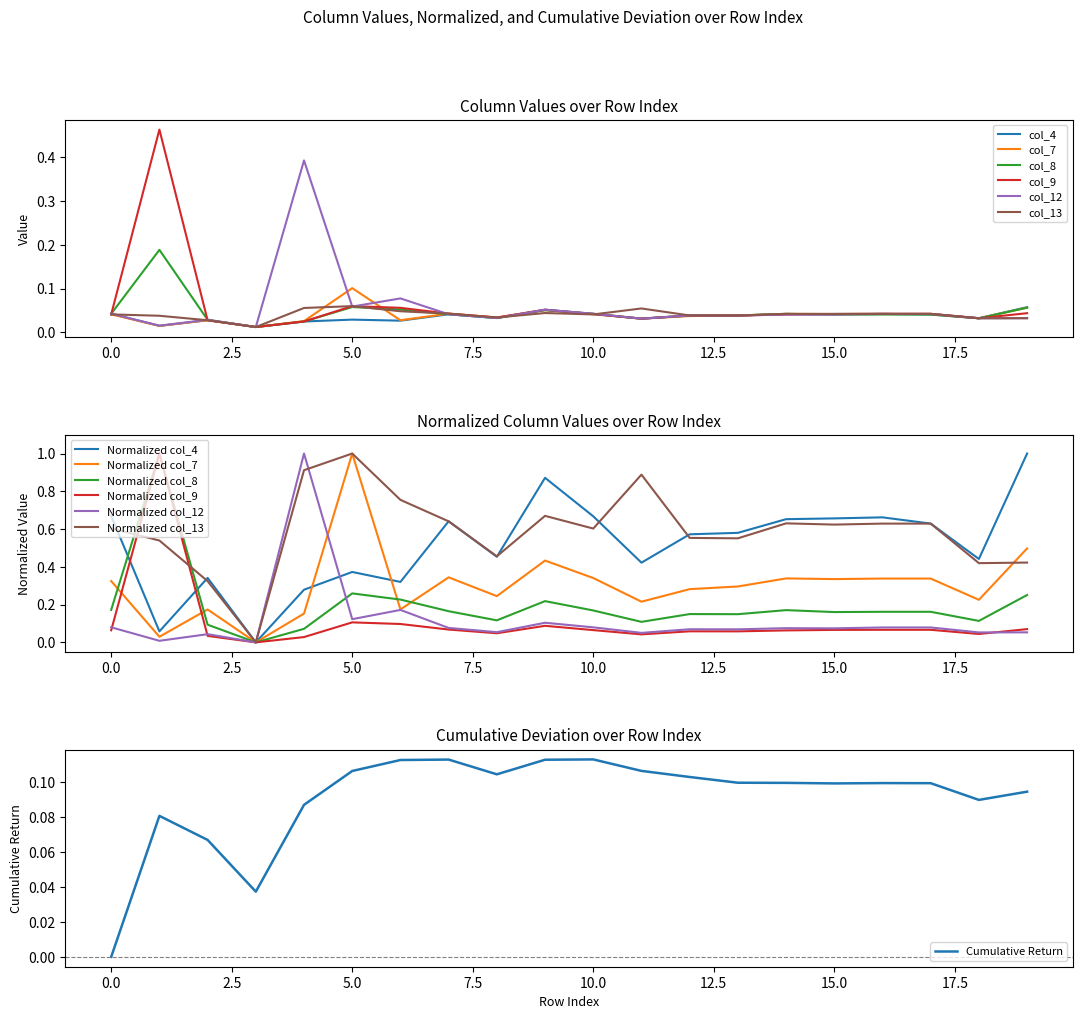

The value of col_9 at 0.0 is 0.1. True or false?

False